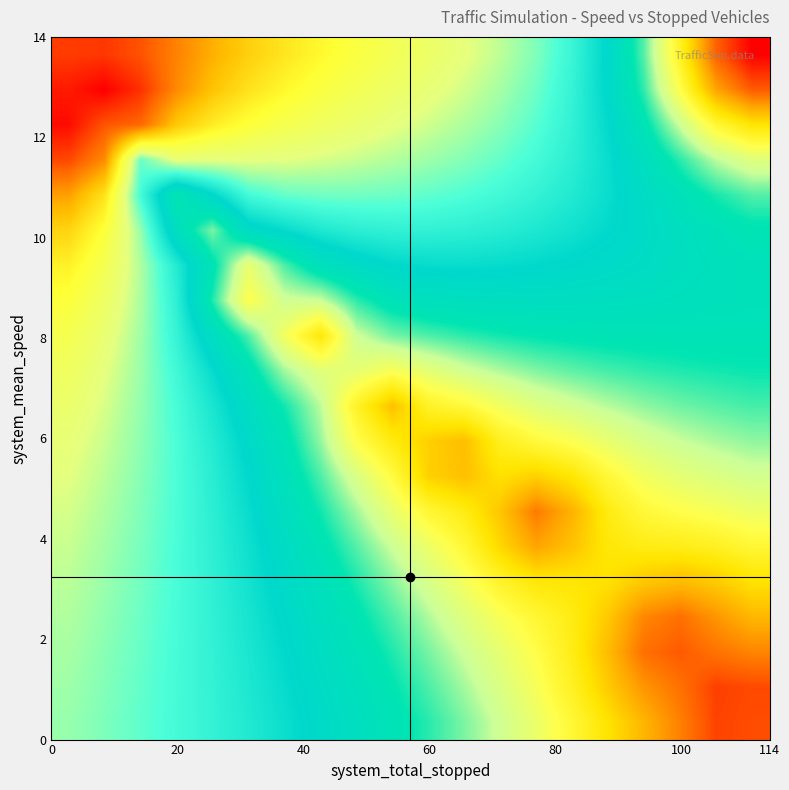

Reading left to right, list all the values displayed in this chart.

row_0: 134.1	134.6	131.6	126.2	120.7	116.0	112.2	108.9	106.0	103.4	100.7	97.8	94.4	90.1	84.0	74.8	60.2	38.0	12.2	0.0
row_1: 137.6	140.5	135.2	125.2	118.0	112.9	109.1	106.0	103.4	100.9	98.5	95.8	92.7	88.7	83.2	75.0	62.2	43.3	21.8	11.2
row_2: 139.2	131.4	129.3	117.2	111.1	107.0	104.2	101.9	99.8	97.7	95.6	93.3	90.6	87.2	82.6	76.1	66.6	53.7	40.2	32.8
row_3: 132.8	124.9	88.4	98.1	97.5	97.6	97.2	96.2	95.0	93.7	92.1	90.3	88.1	85.4	81.8	77.0	70.6	62.7	54.9	50.1
row_4: 122.5	112.7	85.5	65.3	75.2	85.3	88.2	89.0	89.1	88.7	87.8	86.6	85.0	83.0	80.4	77.0	72.9	68.2	63.6	60.5
row_5: 115.2	107.0	91.7	69.9	58.4	73.1	76.5	79.9	81.8	82.7	82.7	82.2	81.2	79.8	78.1	75.9	73.4	70.5	67.9	65.9
row_6: 110.3	103.6	93.4	80.8	66.5	48.1	60.7	69.1	73.1	75.6	76.7	76.8	76.5	75.9	75.0	73.8	72.3	70.7	69.2	68.0
row_7: 106.7	101.1	93.2	82.2	63.3	43.4	53.0	53.7	62.4	67.6	69.5	70.4	70.8	71.0	70.9	70.5	70.0	69.3	68.6	68.1
row_8: 104.0	99.1	92.5	83.4	71.4	60.7	46.1	33.7	53.5	58.6	60.6	62.5	63.9	65.0	65.8	66.3	66.6	66.7	66.7	66.7
row_9: 101.8	97.5	91.9	84.9	76.6	67.6	56.3	49.7	48.6	44.6	49.0	52.8	55.6	58.0	59.8	61.2	62.3	63.2	63.9	64.4
row_10: 100.0	96.2	91.5	85.8	79.3	72.0	64.0	55.0	38.1	26.3	38.0	41.0	45.9	49.9	52.7	55.1	57.3	58.9	60.2	61.2
row_11: 98.5	95.1	91.0	86.2	80.7	74.4	67.0	57.1	43.1	34.7	28.8	26.0	36.8	41.1	44.1	48.1	51.6	54.1	55.8	57.3
row_12: 97.2	94.2	90.6	86.3	81.5	75.8	69.1	60.8	51.2	41.9	29.1	26.2	31.9	29.1	33.0	40.6	45.8	48.8	50.8	52.5
row_13: 96.1	93.3	90.0	86.3	81.9	76.8	70.9	64.1	56.4	48.2	40.1	35.3	27.2	15.7	23.8	35.1	40.6	43.0	44.8	46.9
row_14: 95.1	92.5	89.5	86.1	82.2	77.7	72.5	66.7	60.4	53.7	47.1	40.3	30.3	21.7	26.6	33.5	35.4	35.7	37.2	40.0
row_15: 94.2	91.8	89.1	85.9	82.4	78.4	73.8	68.9	63.5	57.8	51.9	45.5	38.6	33.7	33.0	31.8	27.6	25.5	28.0	32.3
row_16: 93.5	91.2	88.7	85.8	82.6	78.9	74.9	70.6	65.8	60.9	55.6	50.2	44.7	40.0	35.3	27.6	17.4	14.2	19.5	24.7
row_17: 92.8	90.7	88.3	85.7	82.7	79.4	75.8	71.9	67.7	63.3	58.6	53.6	48.5	42.9	35.7	25.5	14.1	11.0	14.6	17.1
row_18: 92.2	90.2	88.0	85.6	82.8	79.9	76.6	73.1	69.3	65.2	60.8	56.2	51.0	45.0	37.4	28.1	19.4	14.4	7.8	9.0
row_19: 91.7	89.8	87.8	85.5	83.0	80.2	77.3	74.0	70.5	66.8	62.7	58.3	53.2	47.3	40.3	32.3	24.4	16.4	8.2	9.4